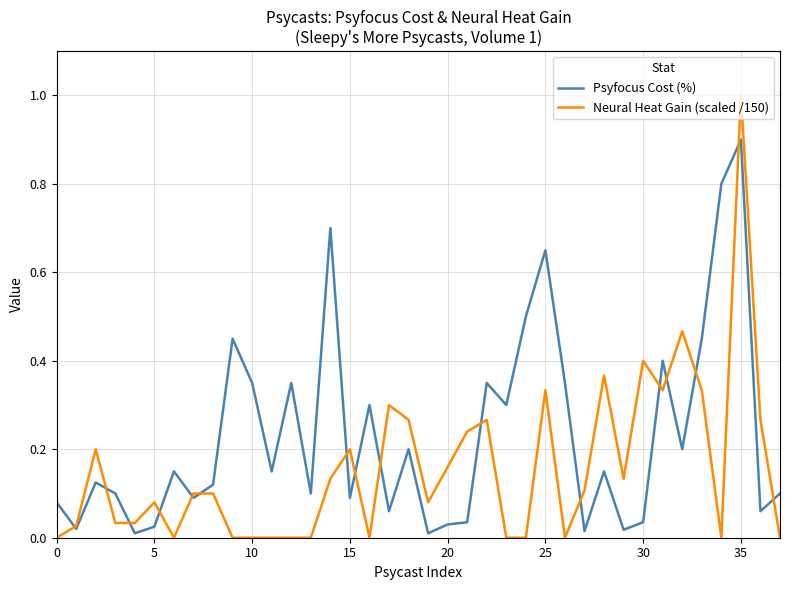

What is the sum of all Neural Heat Gain (scaled /150) values?

6.0